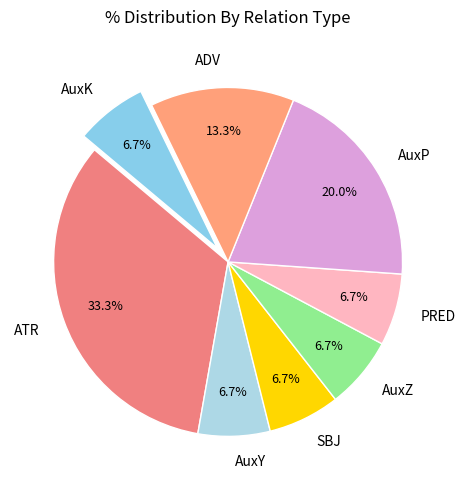

What percentage is the ADV slice, to the nearest percent?

13%